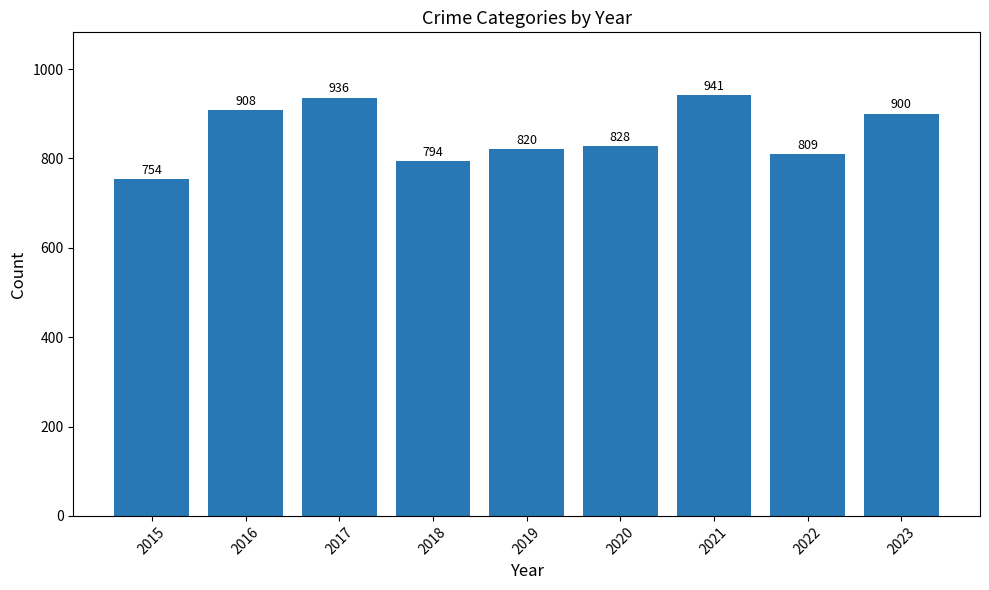

Where is the data nearest to the value 847?

2020